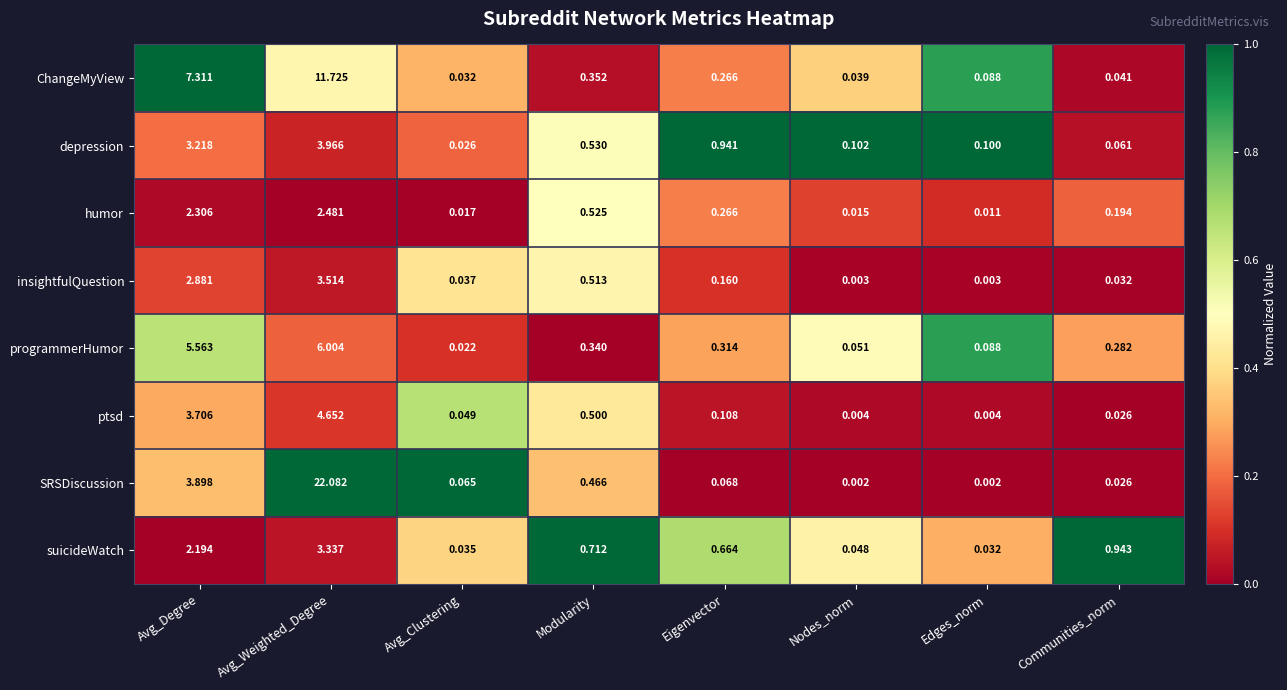

At which label is programmerHumor closest to 3?

Avg_Degree